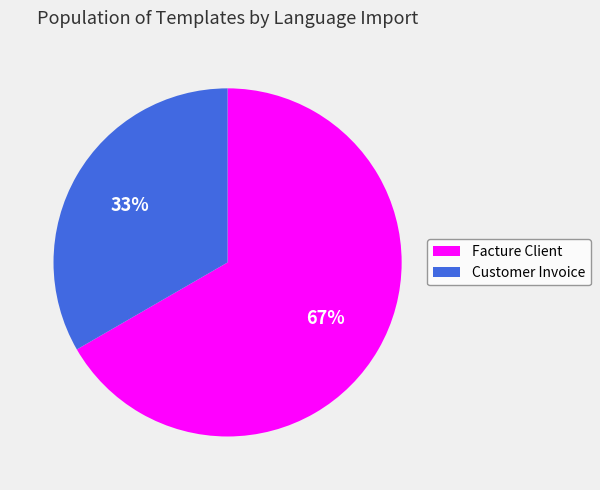

Which category has the biggest portion of the pie?

Facture Client